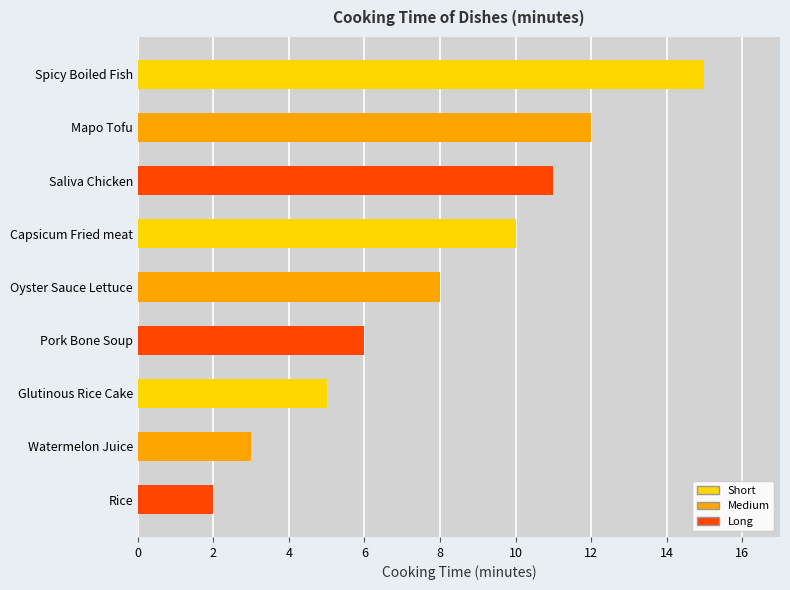

What is the maximum value shown in the chart?

15